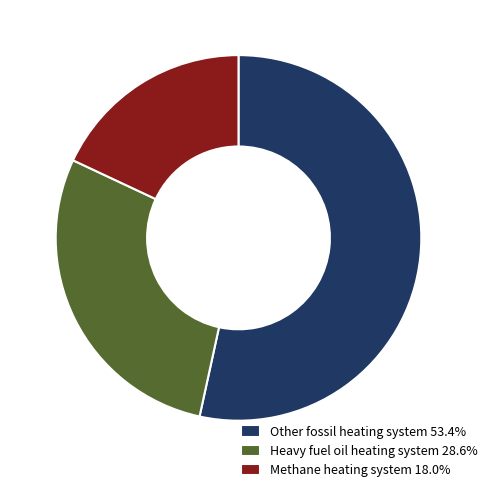

Is there any slice that represents more than half of the pie?

Yes